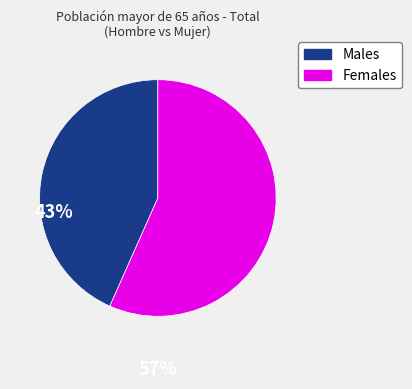

Is there any slice that represents more than half of the pie?

Yes